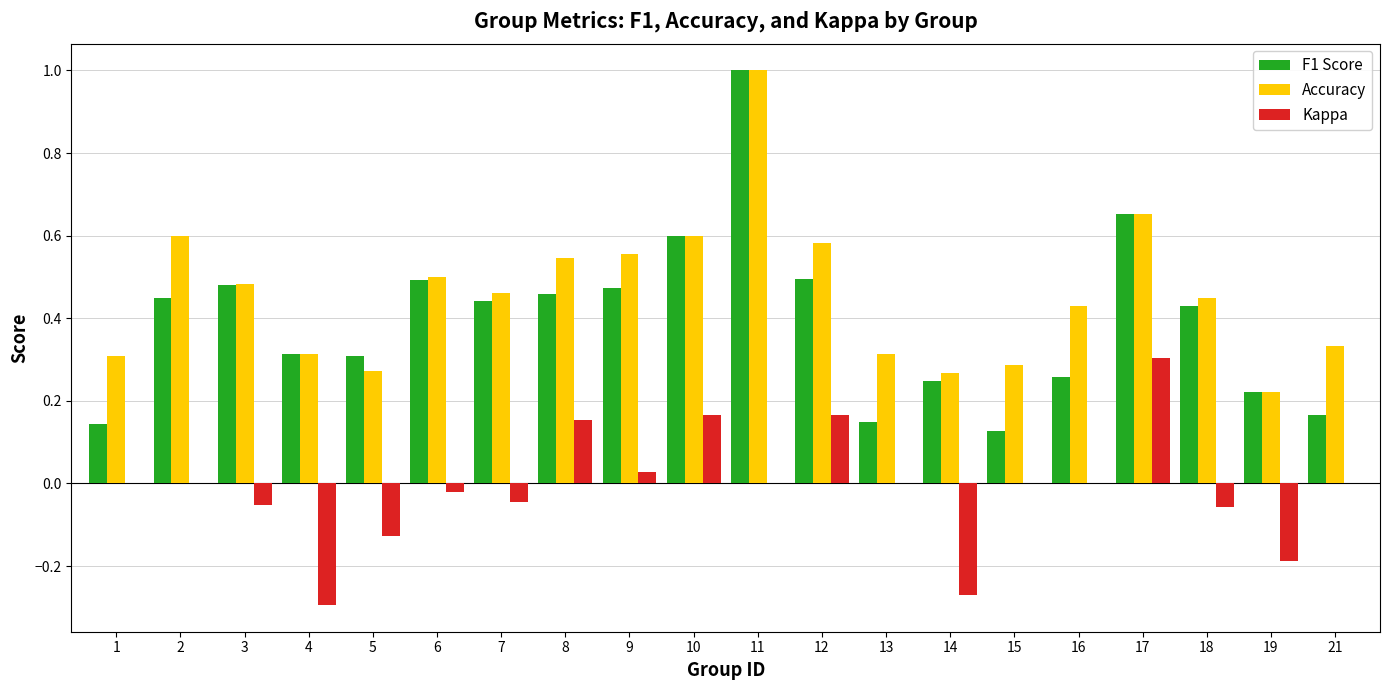

How many categories are shown in the chart?

20